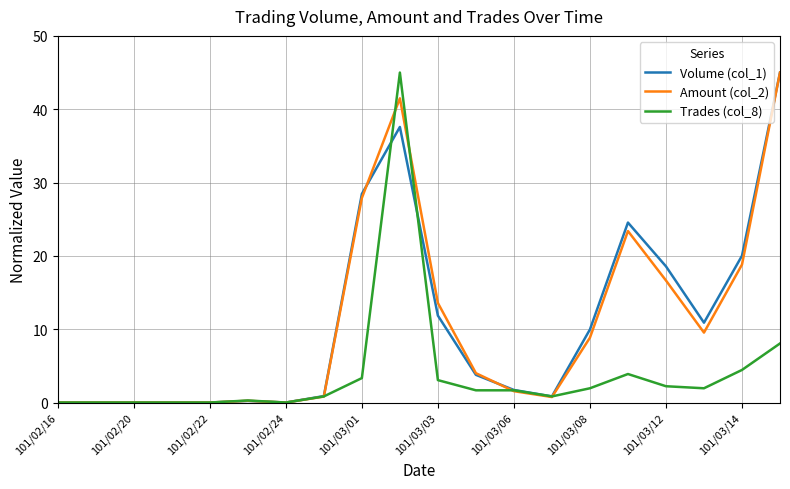

What are all the series names shown in the legend?

Volume (col_1), Amount (col_2), Trades (col_8)